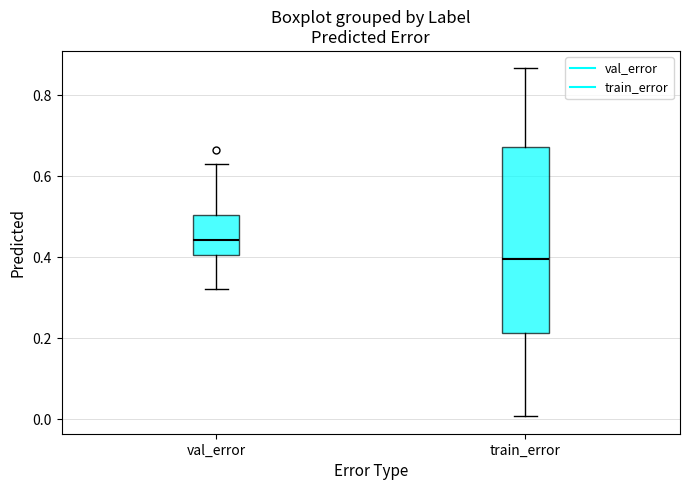

Reading left to right, transcribe this box plot: for each box, give where its median line is, the range the box spans, and where its two whiskers end, as read against the y-axis. The values are not printed on the chart, so give them approximately, as read against the axis.

val_error: median 0.44, box 0.40 to 0.50, whiskers 0.32 to 0.64
train_error: median 0.40, box 0.22 to 0.68, whiskers 0.00 to 0.86